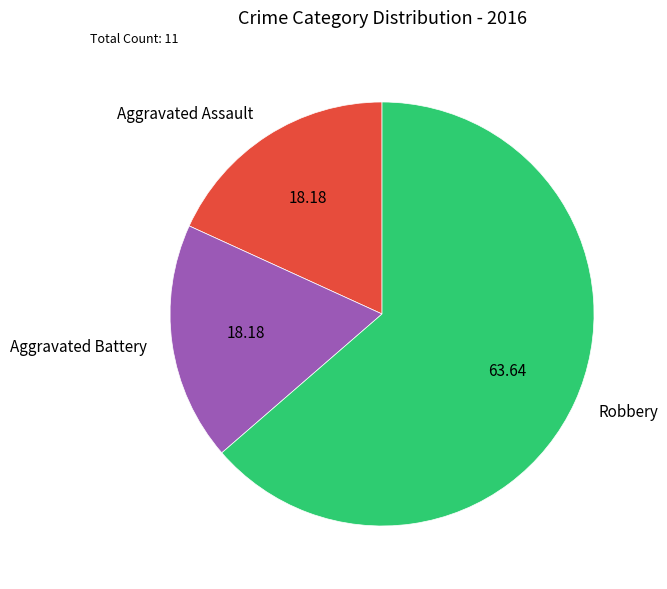

Approximately how many times larger is the value at Aggravated Assault compared to Robbery?

0.3